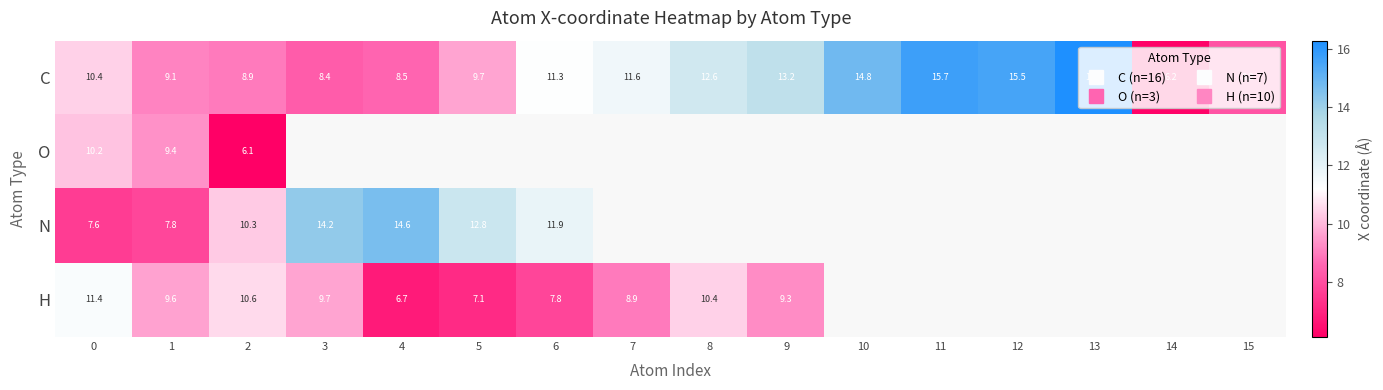

What is the lowest value of the C series?

6.2